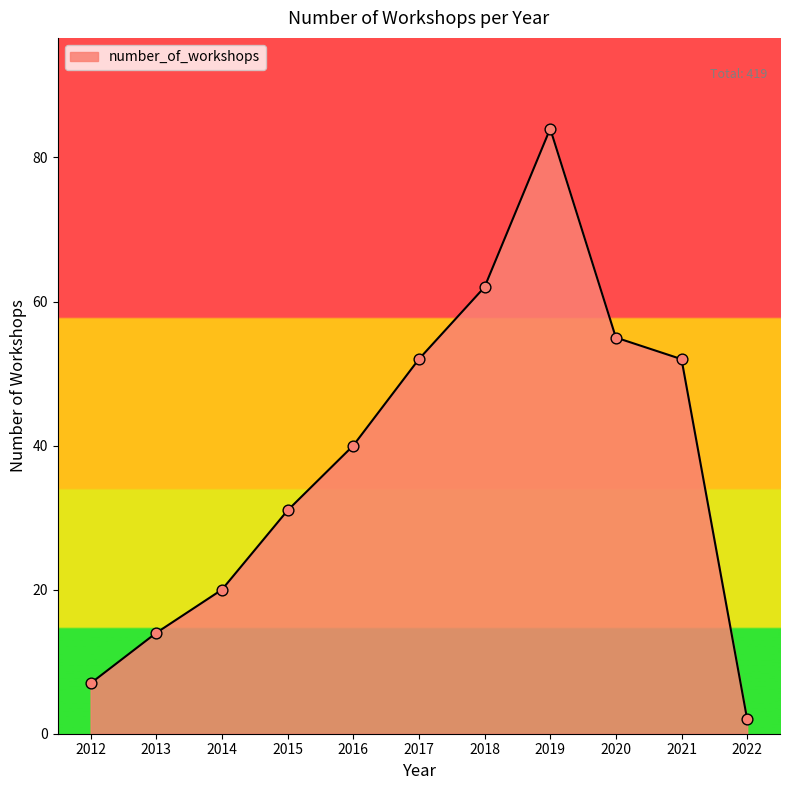

Which has a higher value, 2012 or 2022?

2012